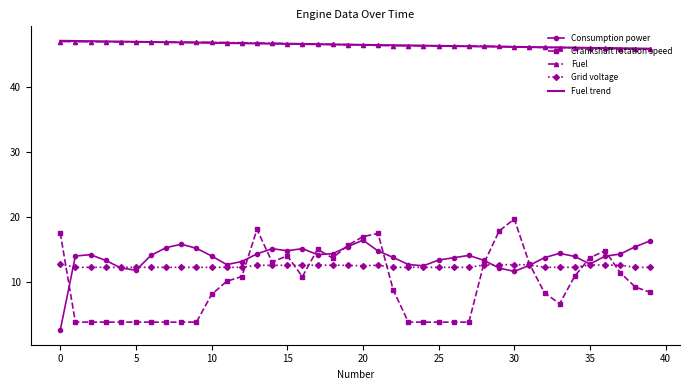

What is the highest value of the Crankshaft rotation speed series?

19.6